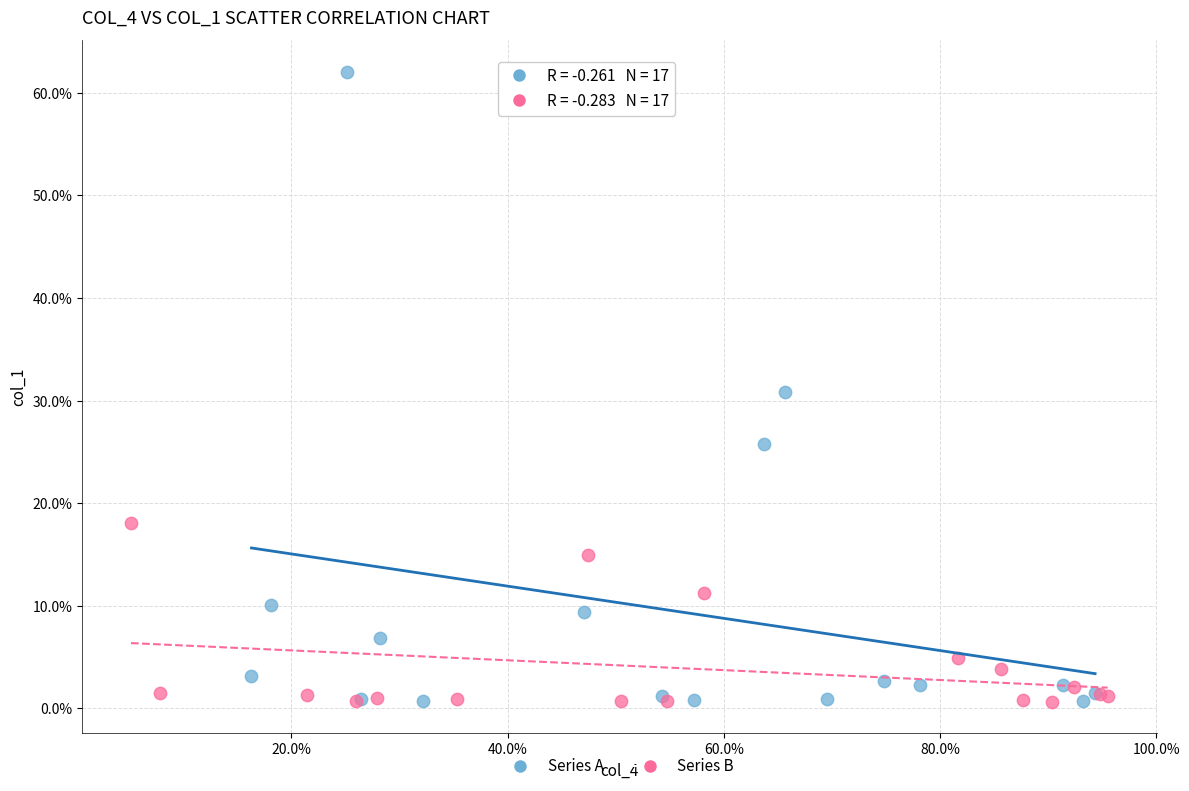

Which series contains the highest Y value?

Series A